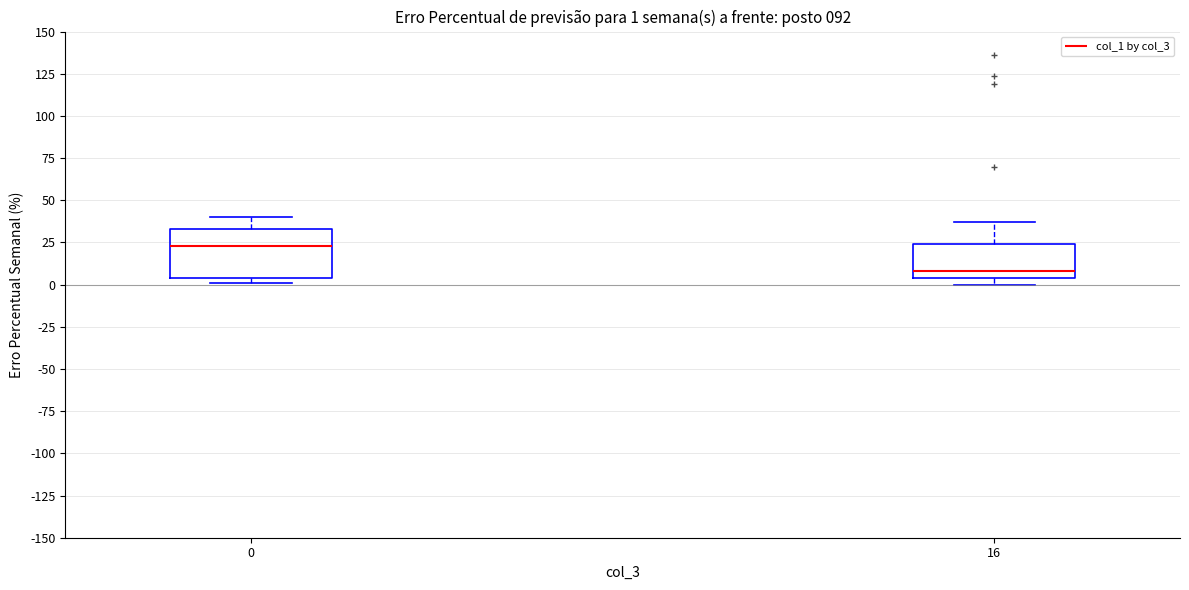

Which box's median line is the lowest?

16